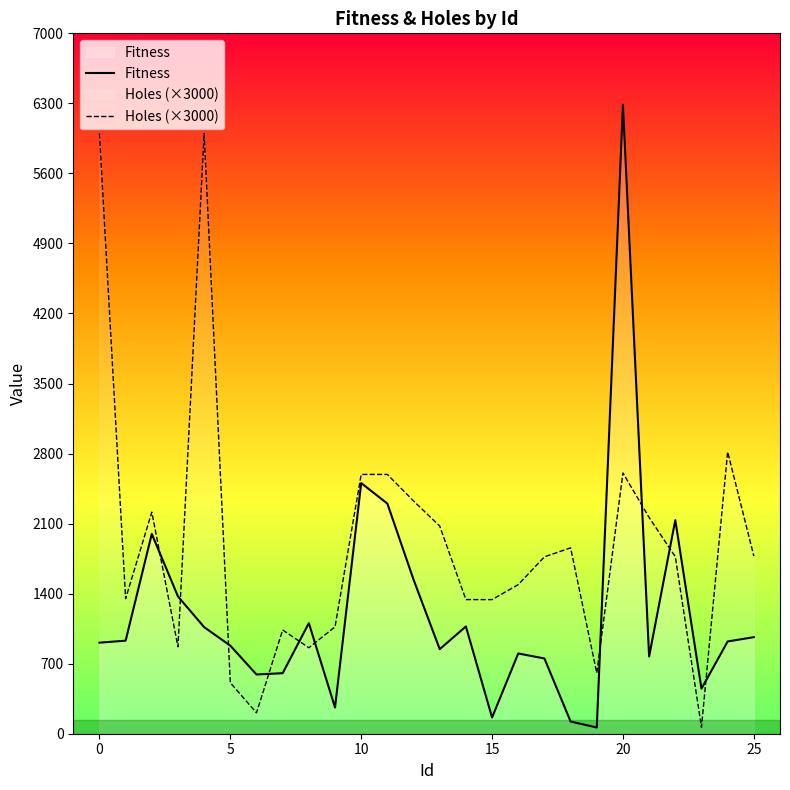

Which series has the widest spread of values?

Fitness